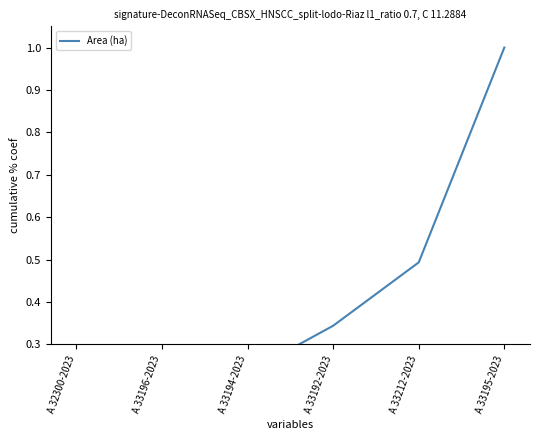

True or false: the data shows 0.2 at A 33194-2023.

True